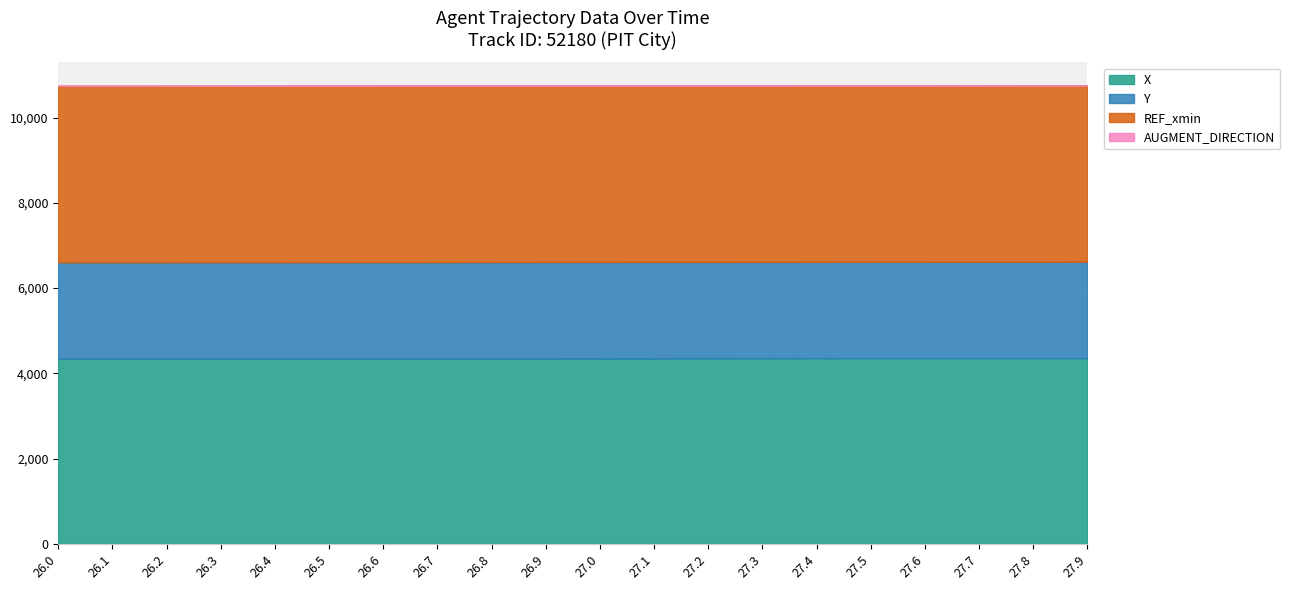

Is the value of Y at 27.3 greater than the value of REF_xmin at 26.0?

No